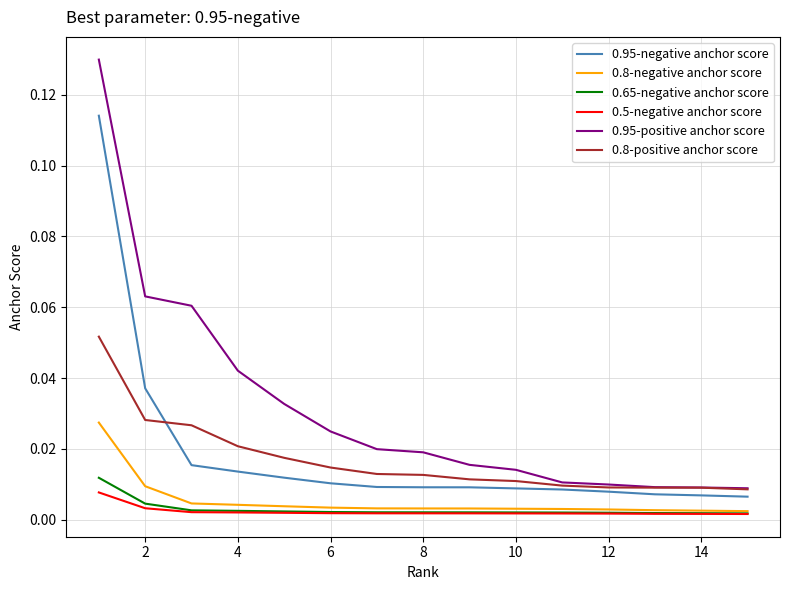

True or false: 0.95-positive anchor score and 0.95-negative anchor score intersect in this chart.

False